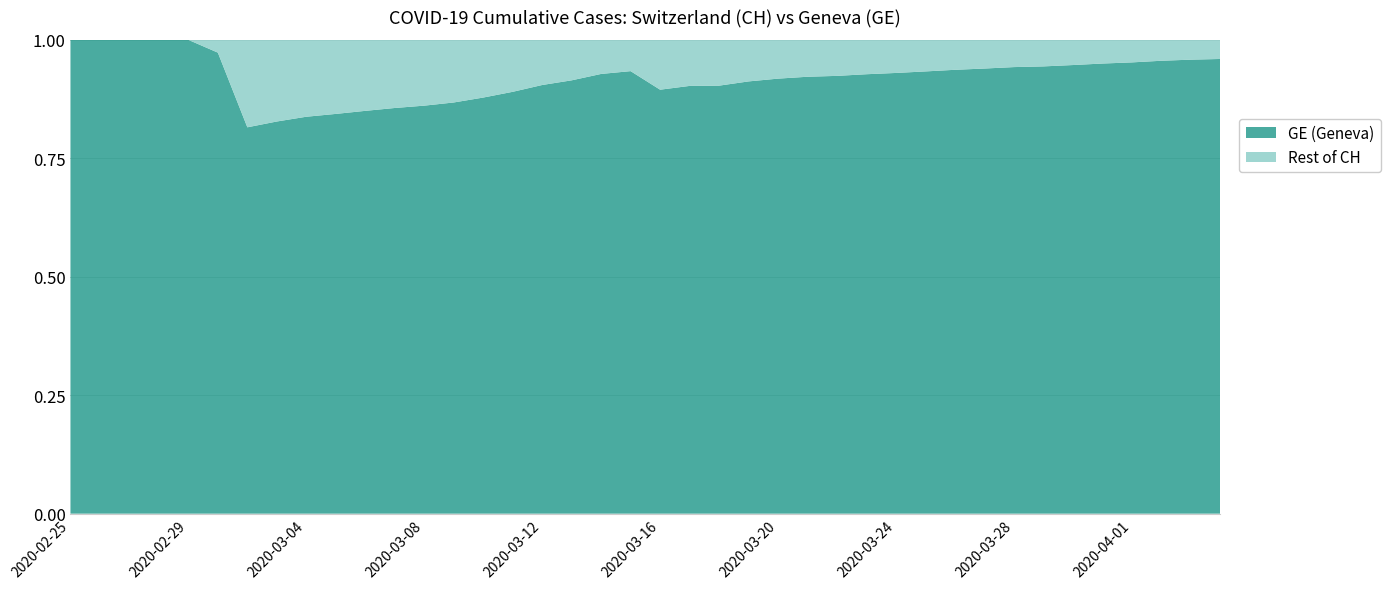

Reading left to right, what are all the values shown in this chart?

GE: 375	479	630	840	981	1083	1171	1278	1384	1447	1538	1614	1681	1780	1955	2201	2574	3010	3627	3978	4485	5174	6002	6681	7205	7607	7807	8213	8554	9000	9520	9971	10533	10825	11444	12210	12863	13919	14733	15284
CH: 375	479	630	840	981	1113	1436	1544	1652	1715	1809	1885	1952	2051	2226	2472	2845	3291	3908	4259	5012	5731	6644	7323	7847	8249	8449	8855	9196	9642	10162	10613	11175	11467	12086	12852	13505	14561	15375	15926